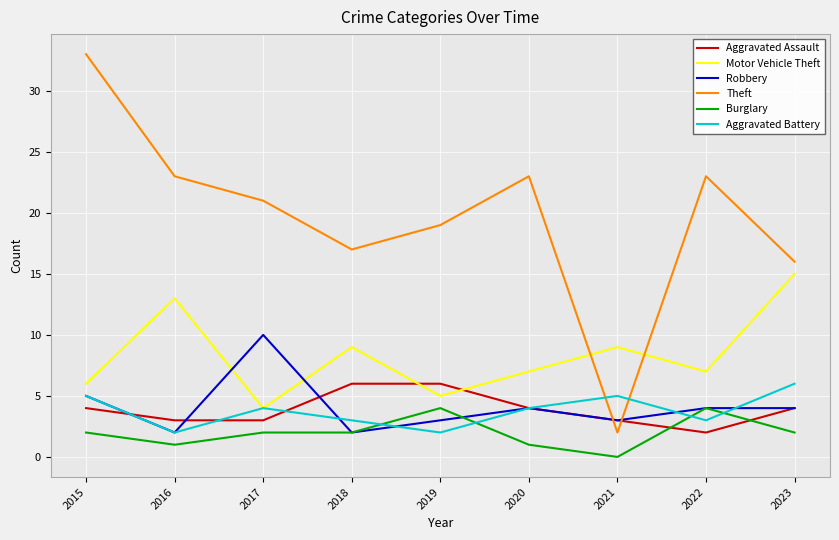

How many intersections are there between Motor Vehicle Theft and Theft?

2